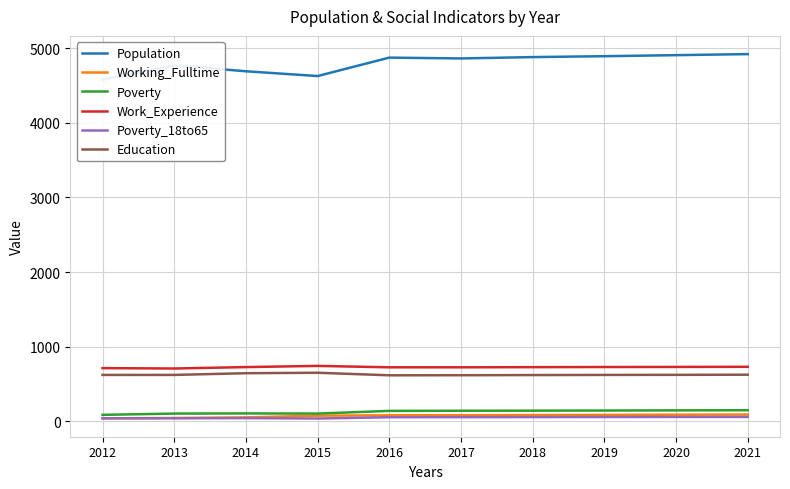

Which category has the highest value across all series?

2021